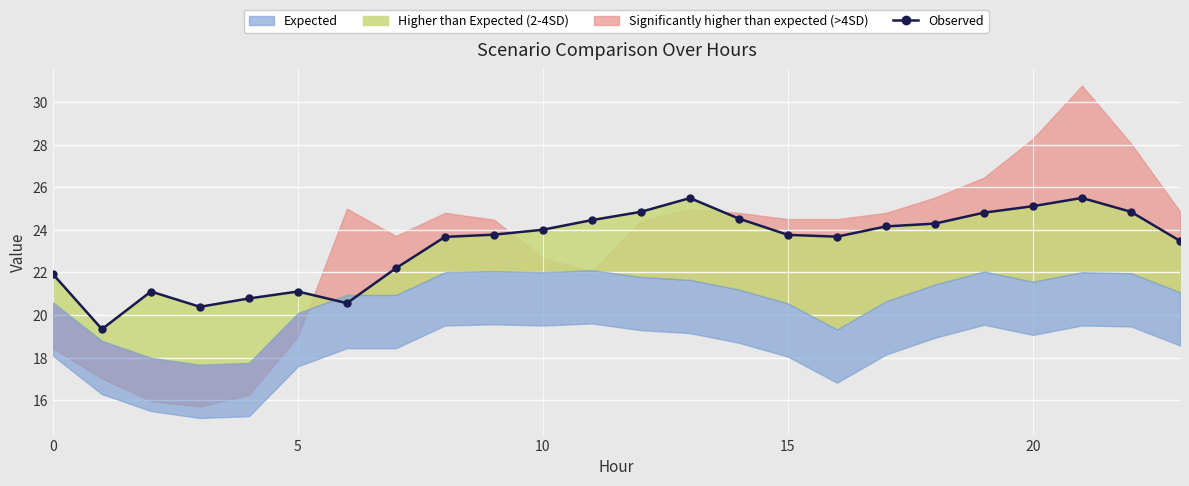

Is this an area chart (filled region under the line)?

No